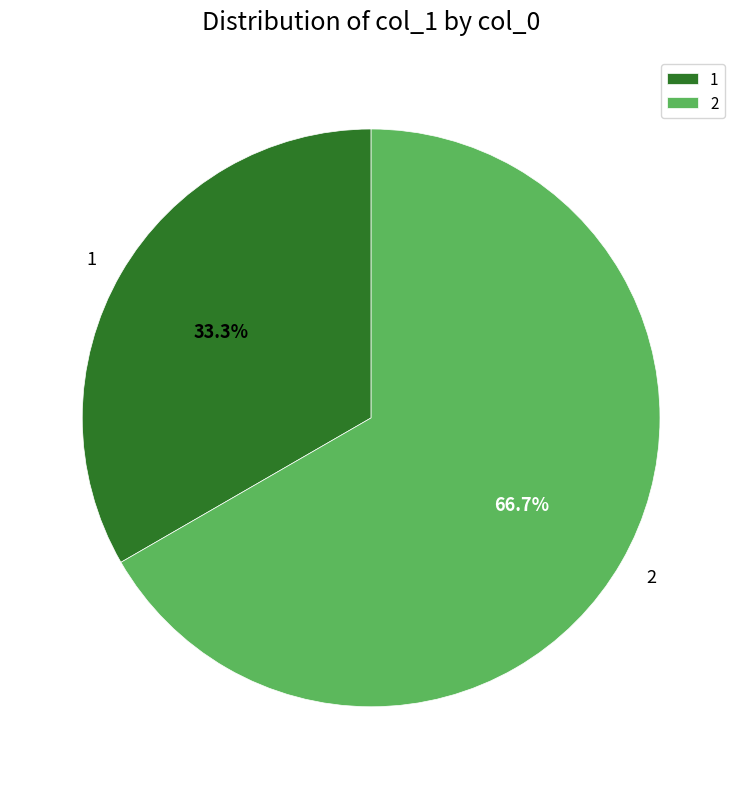

To the nearest percent, what percentage of the pie is 2?

67%